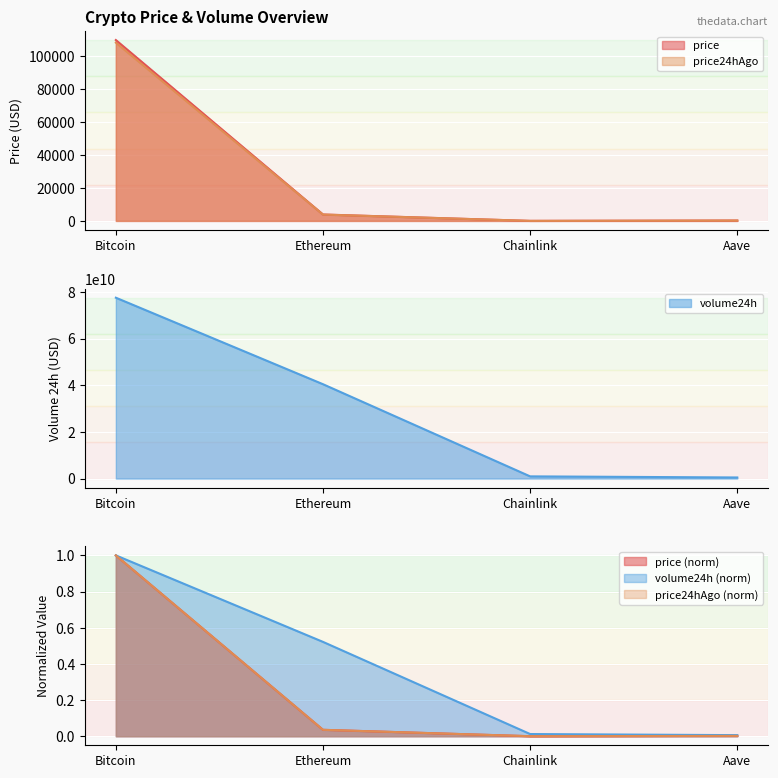

What is the spread (max minus min) of values at Bitcoin?

77482423370.0